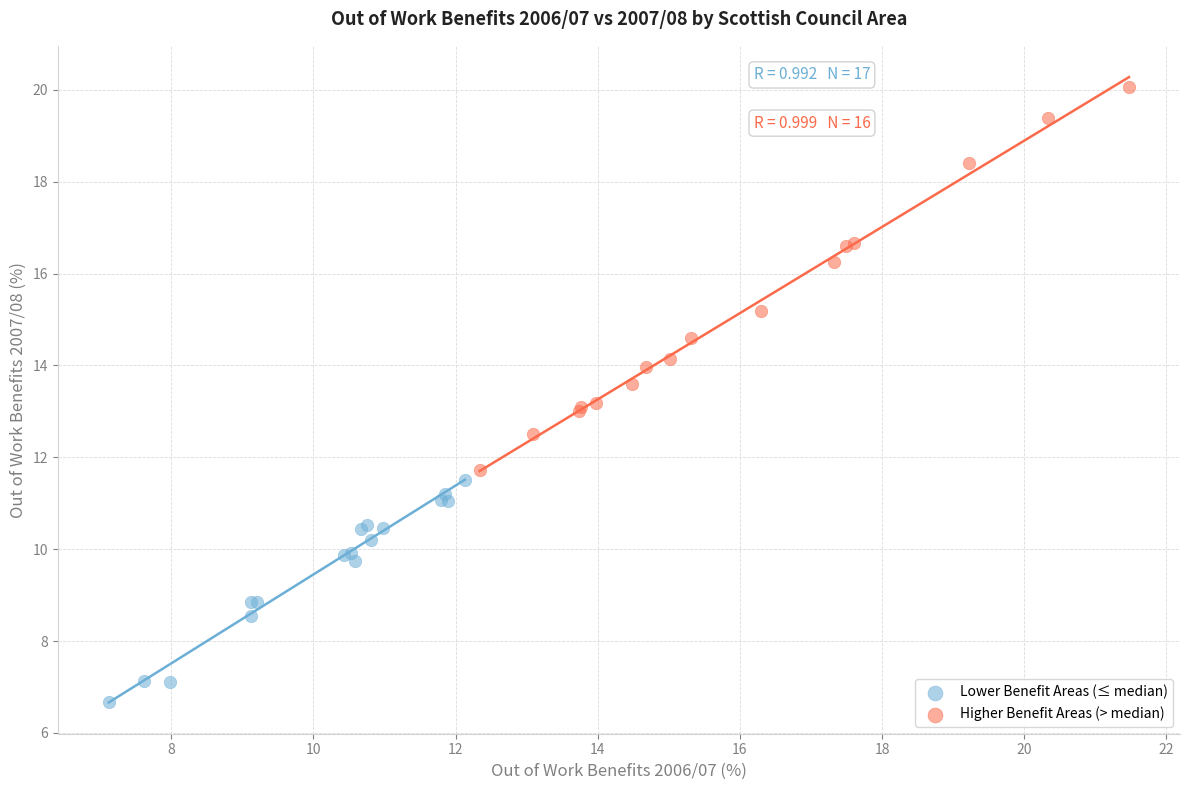

What are all the series names shown in the legend?

Lower Benefit Areas (≤ median), Higher Benefit Areas (> median)